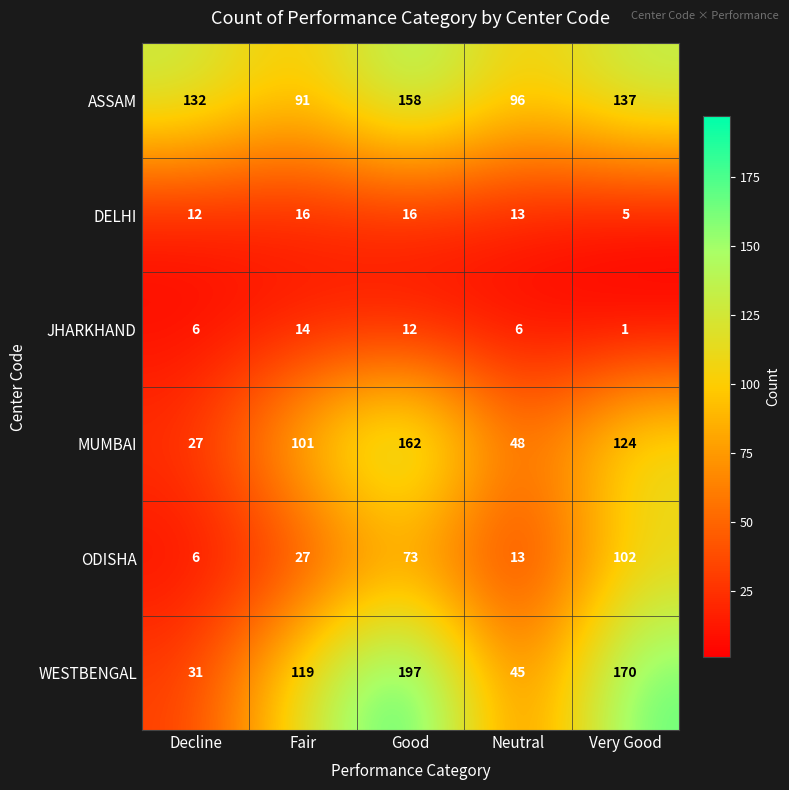

Rank the series at Fair from highest to lowest value.

WESTBENGAL, MUMBAI, ASSAM, ODISHA, DELHI, JHARKHAND